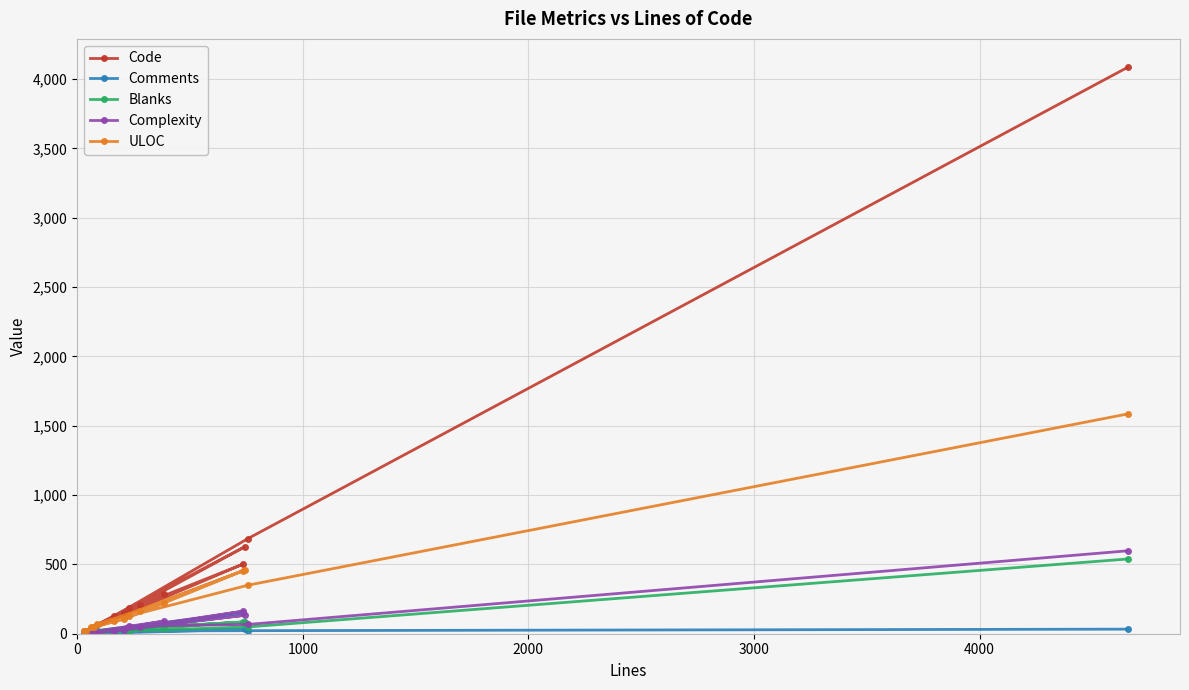

How many data points in Comments are above 20?

6